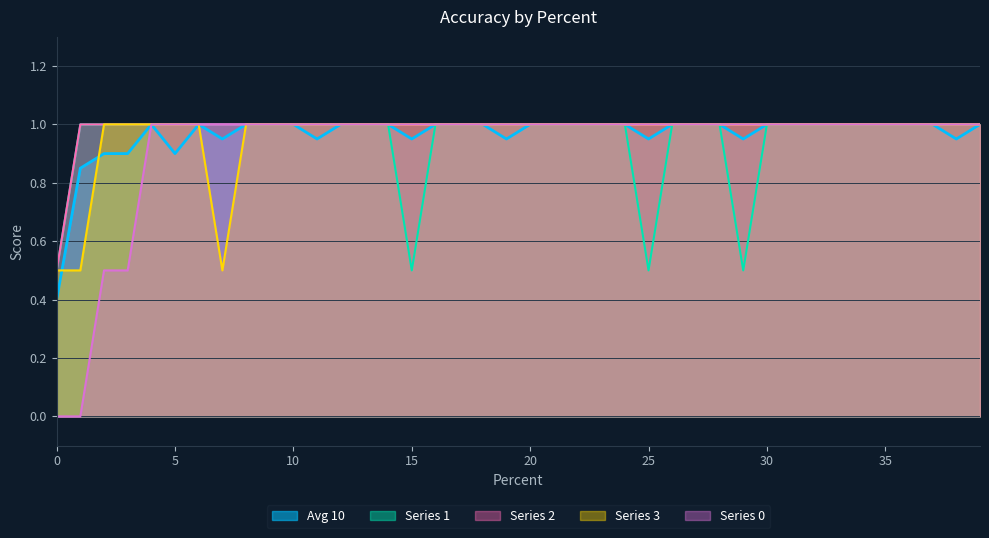

At which category is the sum across all series the highest?

4